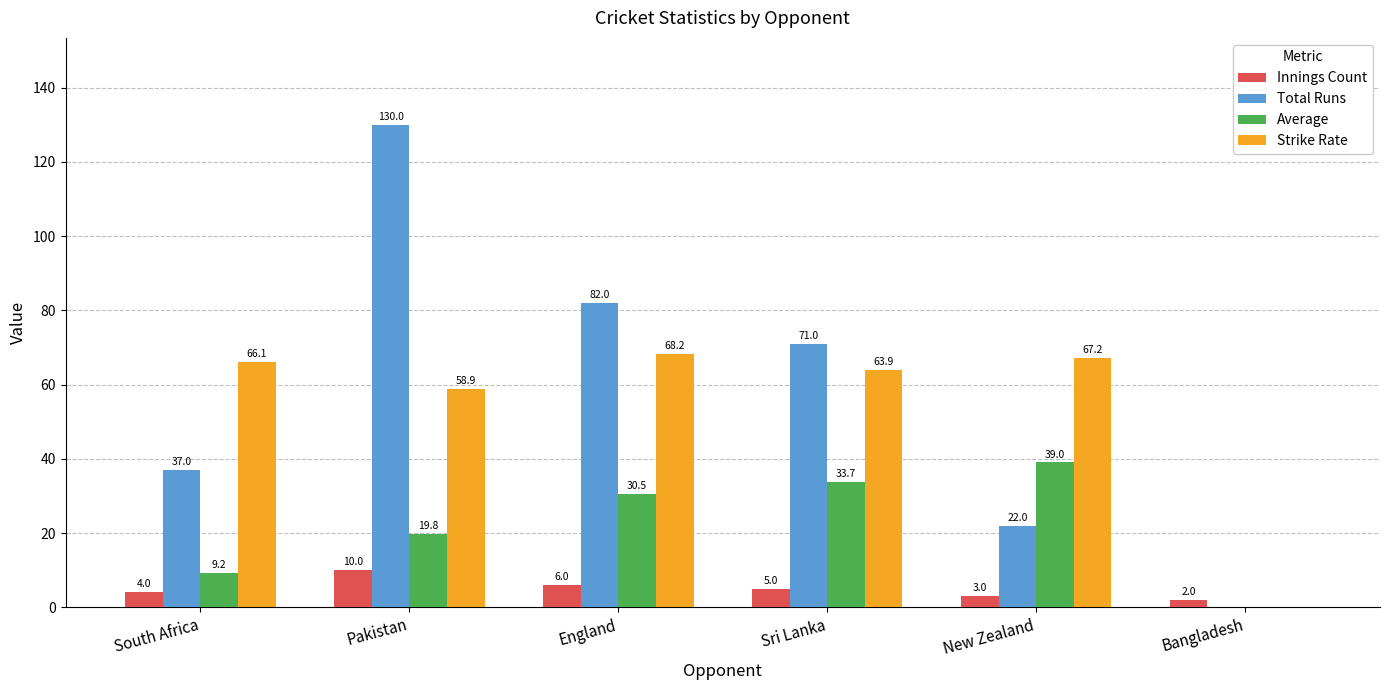

What is the sum of all Innings Count values?

30.0